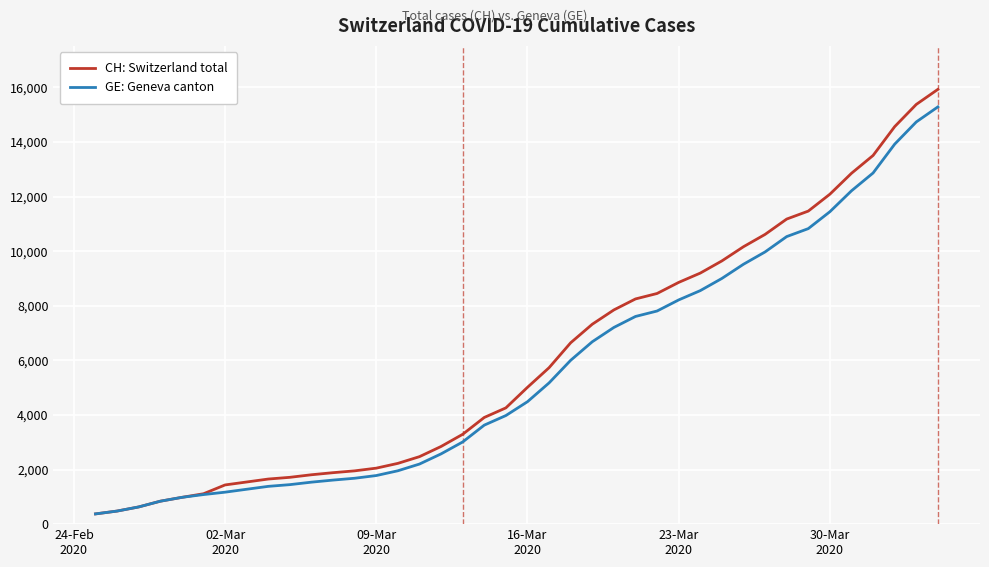

How many lines are shown in the chart?

2